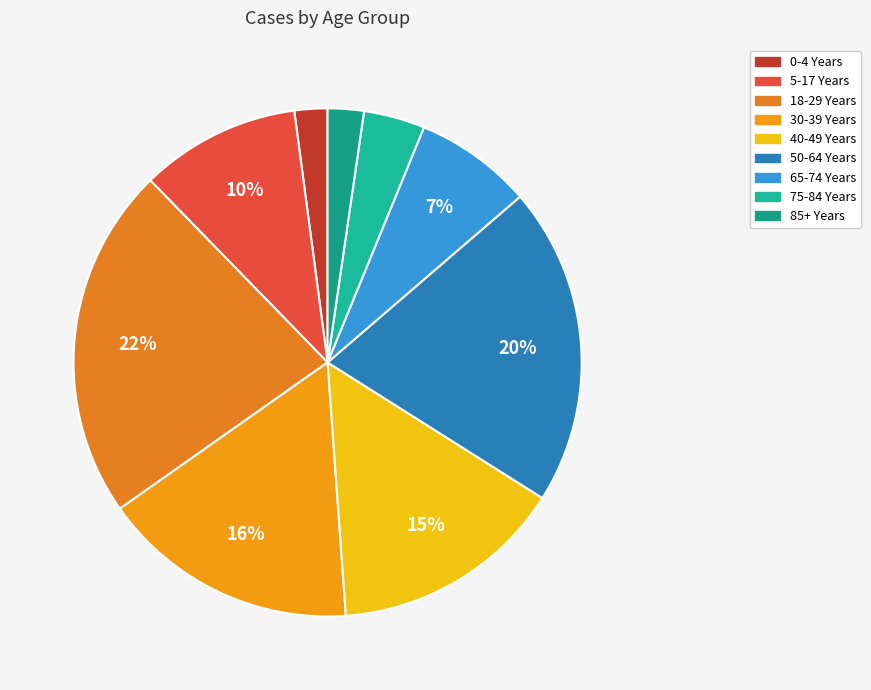

Between 40-49 Years and 5-17 Years, which is larger?

40-49 Years